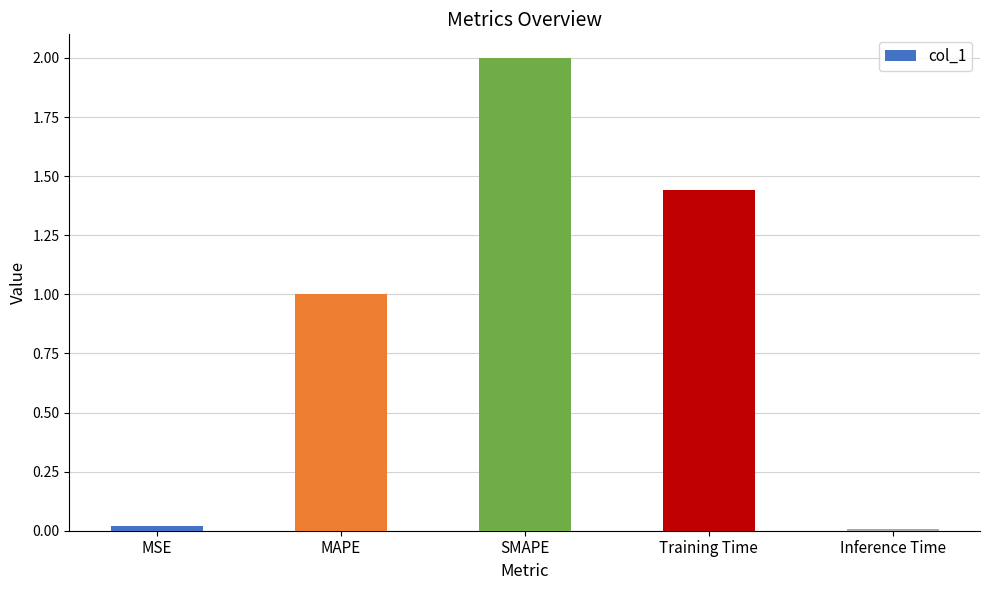

The value at Inference Time is 0.0. True or false?

True